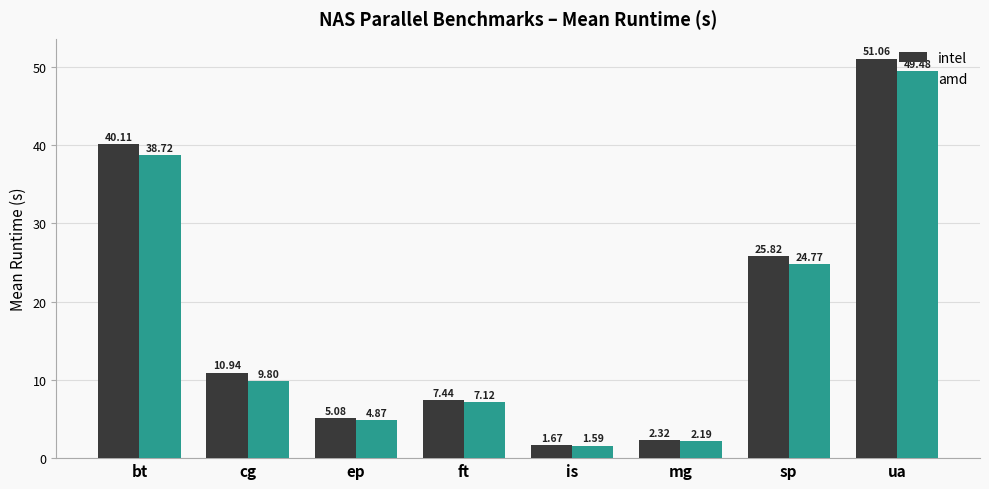

The amd series shows 38.7 at bt. True or false?

True